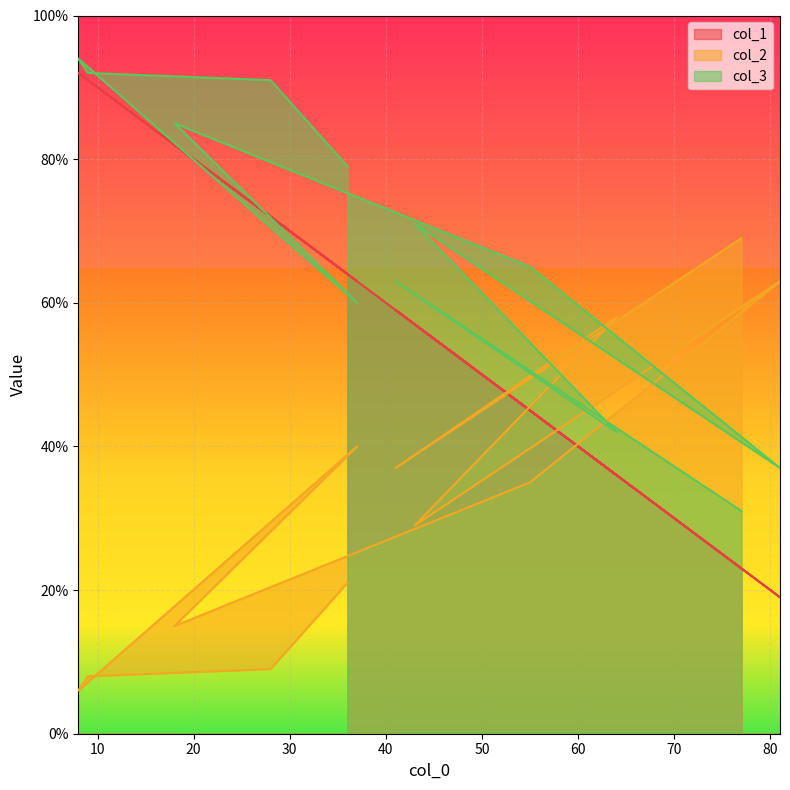

How many distinct data groups are displayed?

3